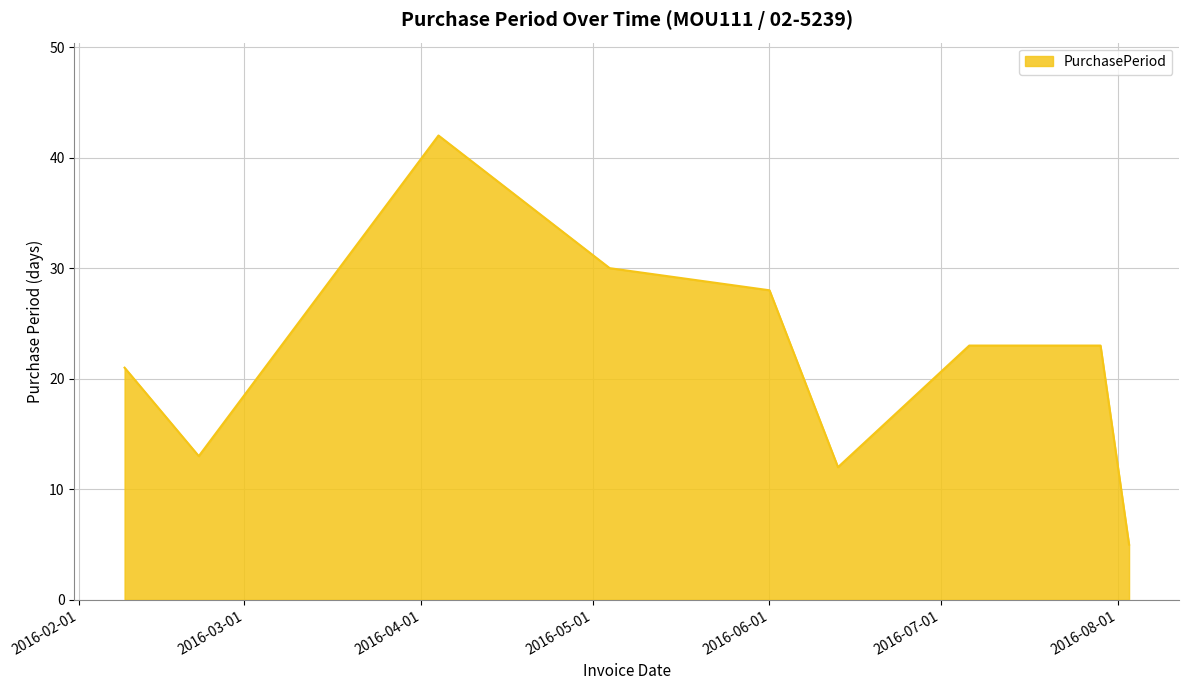

What is the smallest value displayed?

5